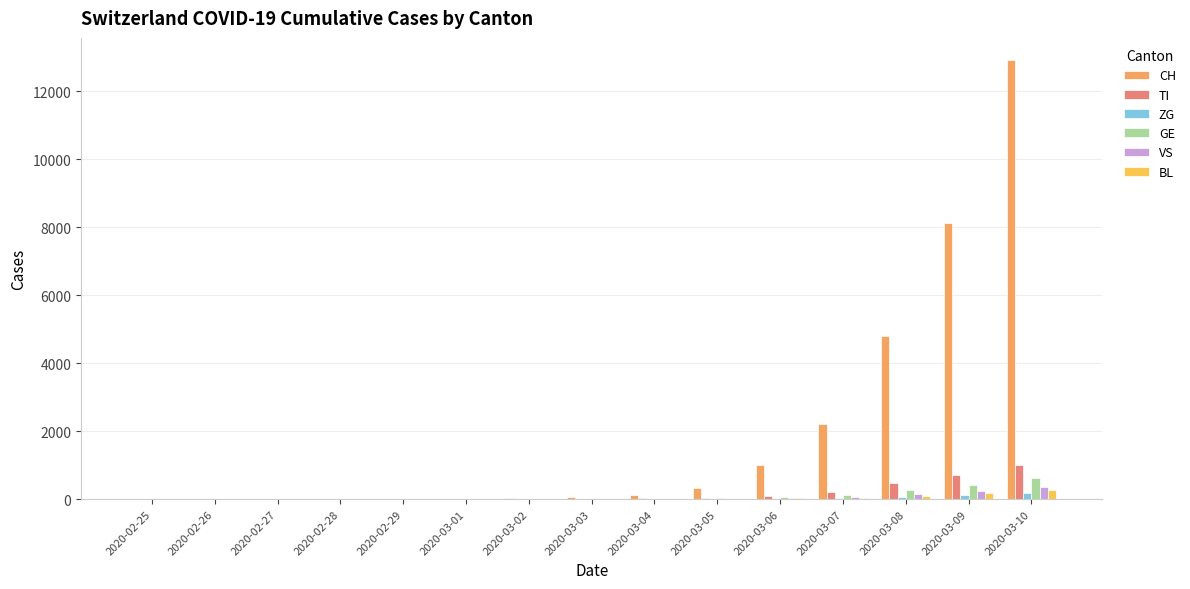

Which series has the largest range (max minus min)?

CH